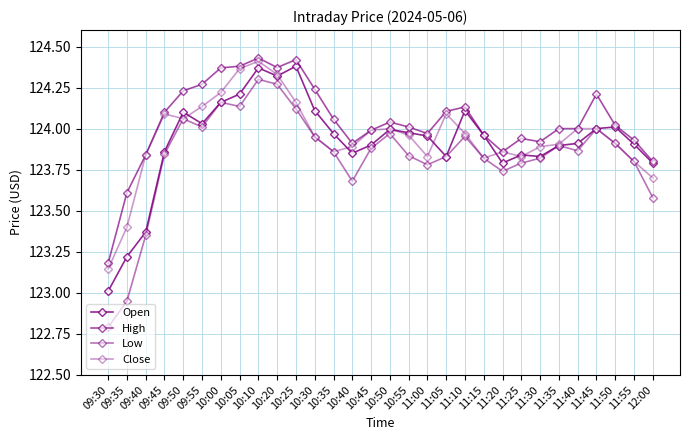

Which category has the lowest value across all series?

09:30